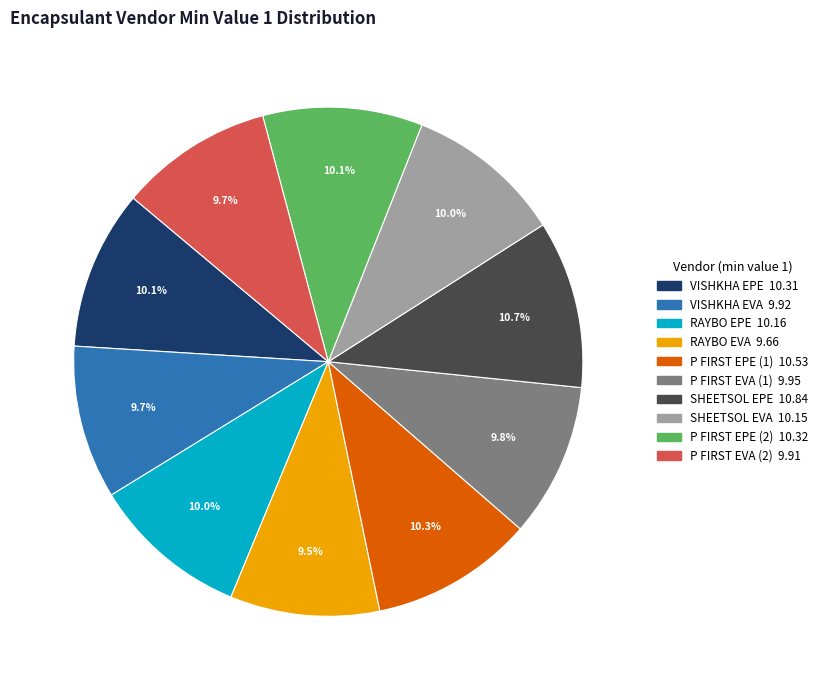

Is there any slice that represents more than half of the pie?

No